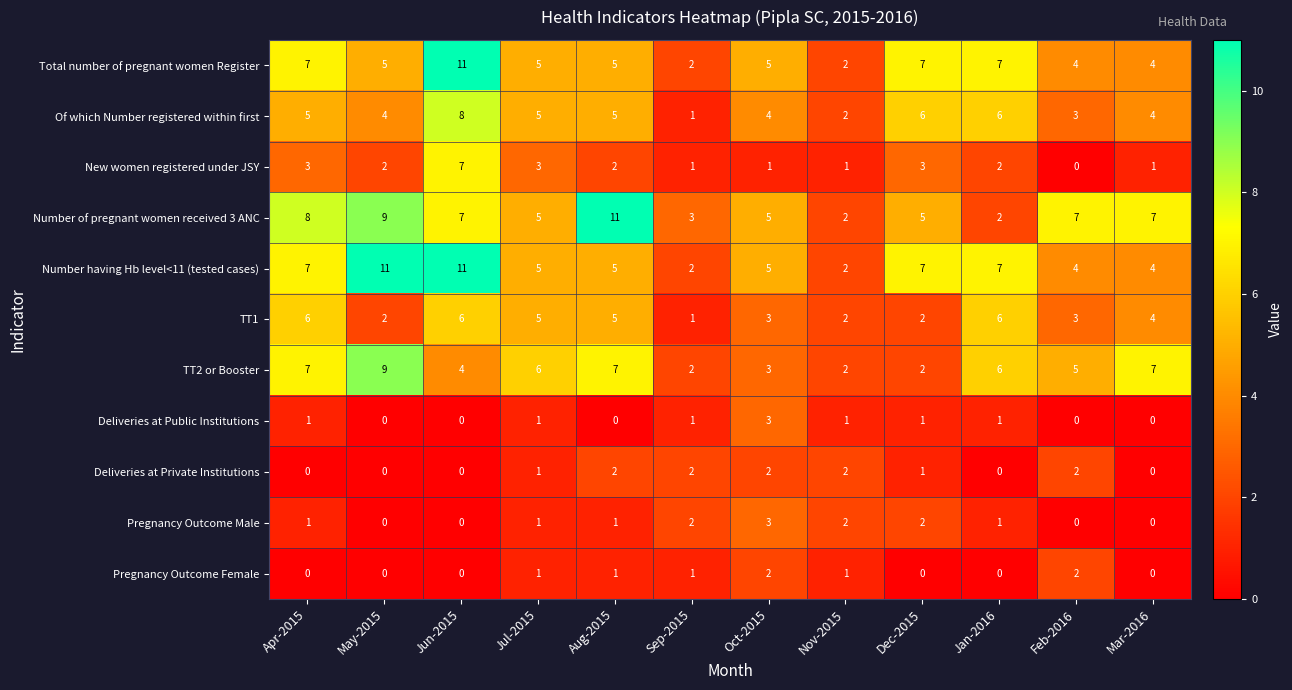

At which category is the sum across all series the highest?

Jun-2015